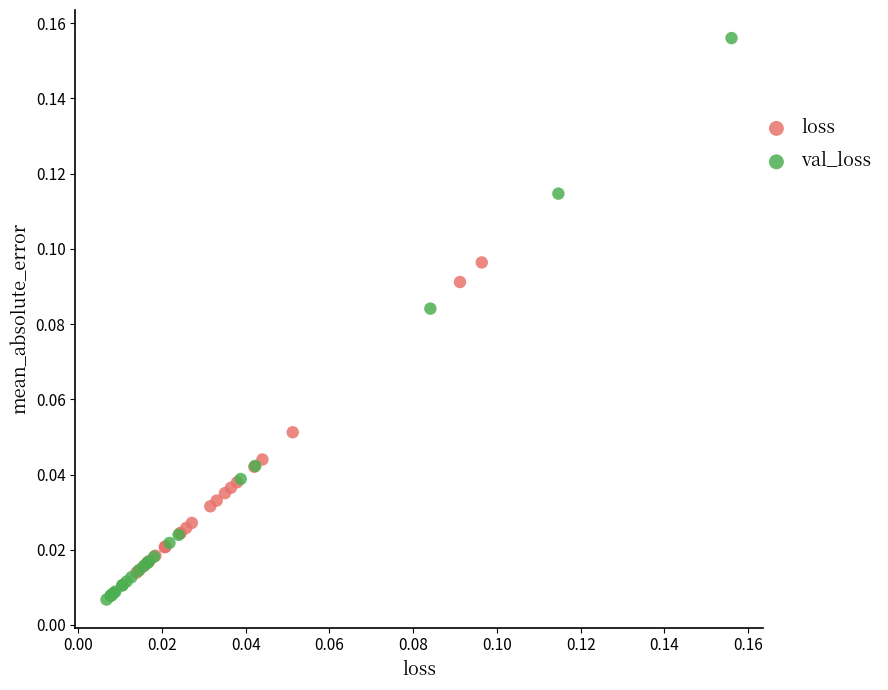

Which series has the largest Y range (max minus min)?

val_loss